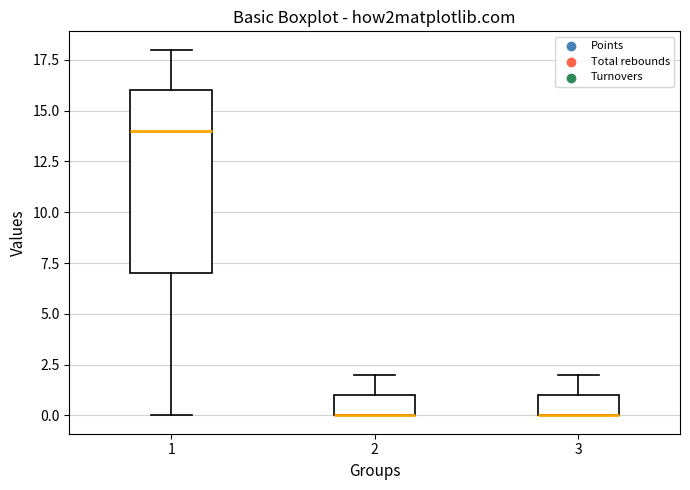

Where is the lower edge of the box at x = 1 on the y-axis? The values are not printed on the chart, so give them approximately, as read against the axis.

7